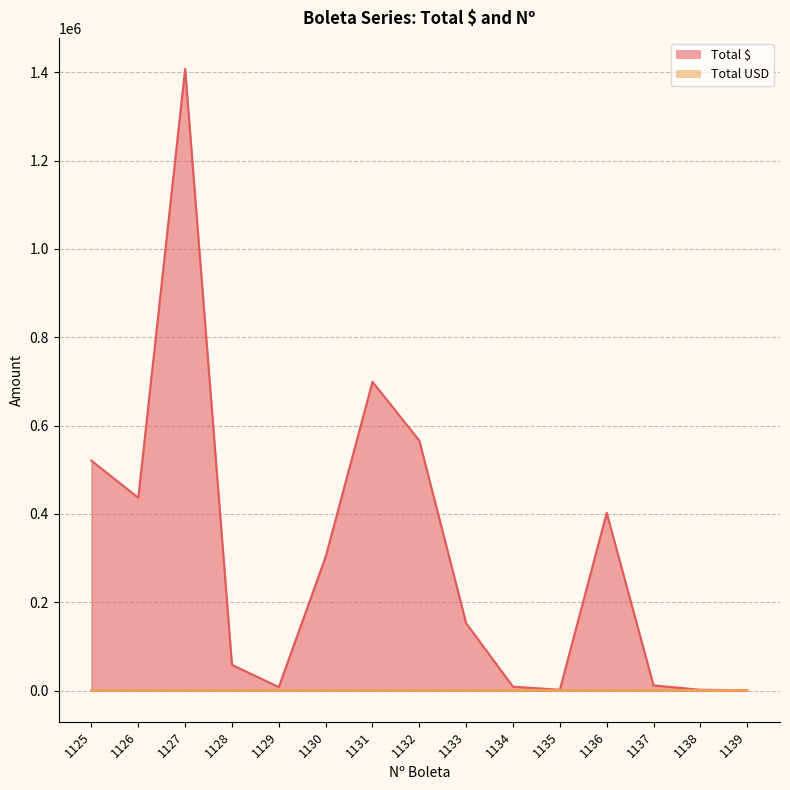

True or false: Total $ and Total USD cross at least once.

True